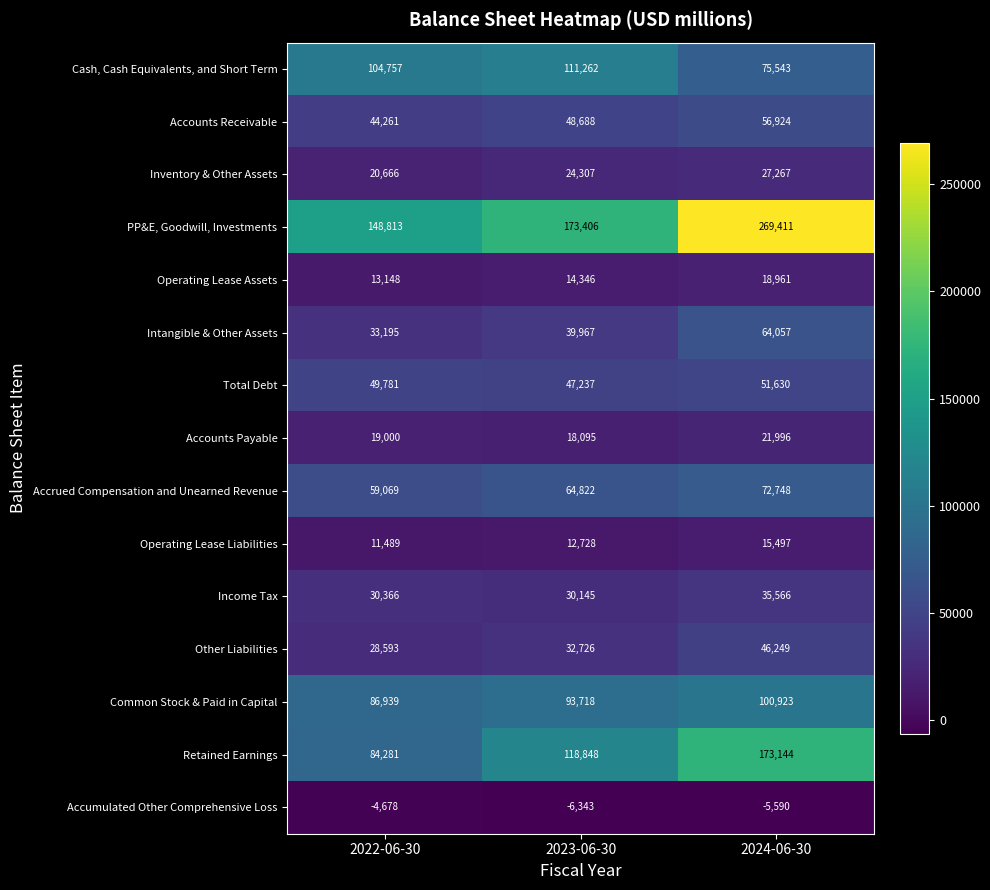

What is the sum of all Inventory & Other Assets values?

72240